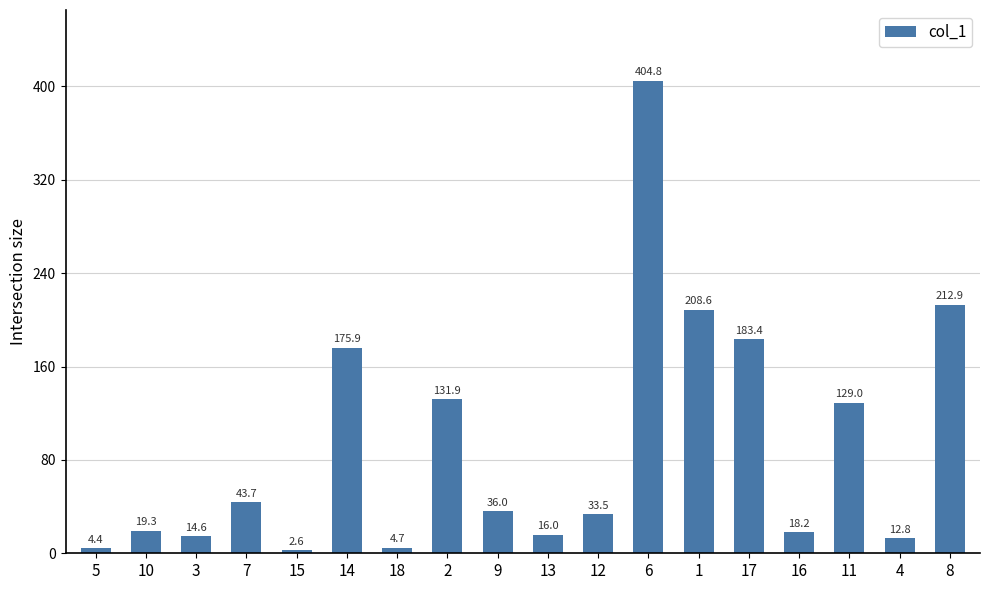

What is the average value?

91.8